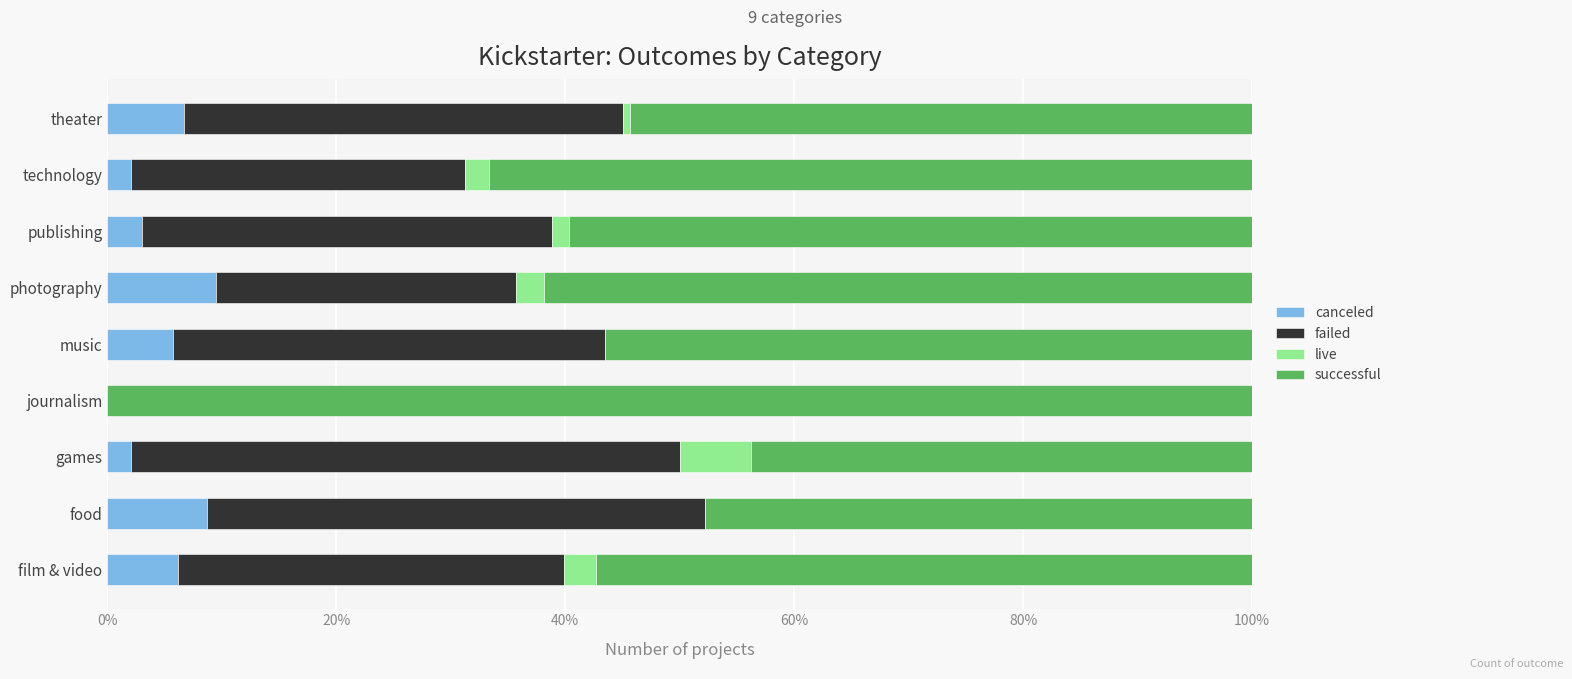

Count the number of data series in this chart.

4